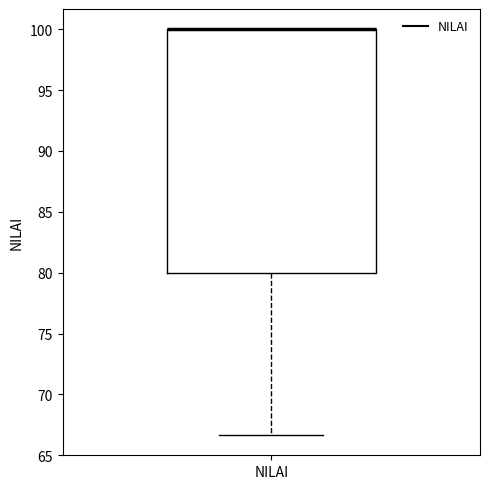

Where is the upper edge of the box for NILAI on the y-axis? The values are not printed on the chart, so give them approximately, as read against the axis.

100.0